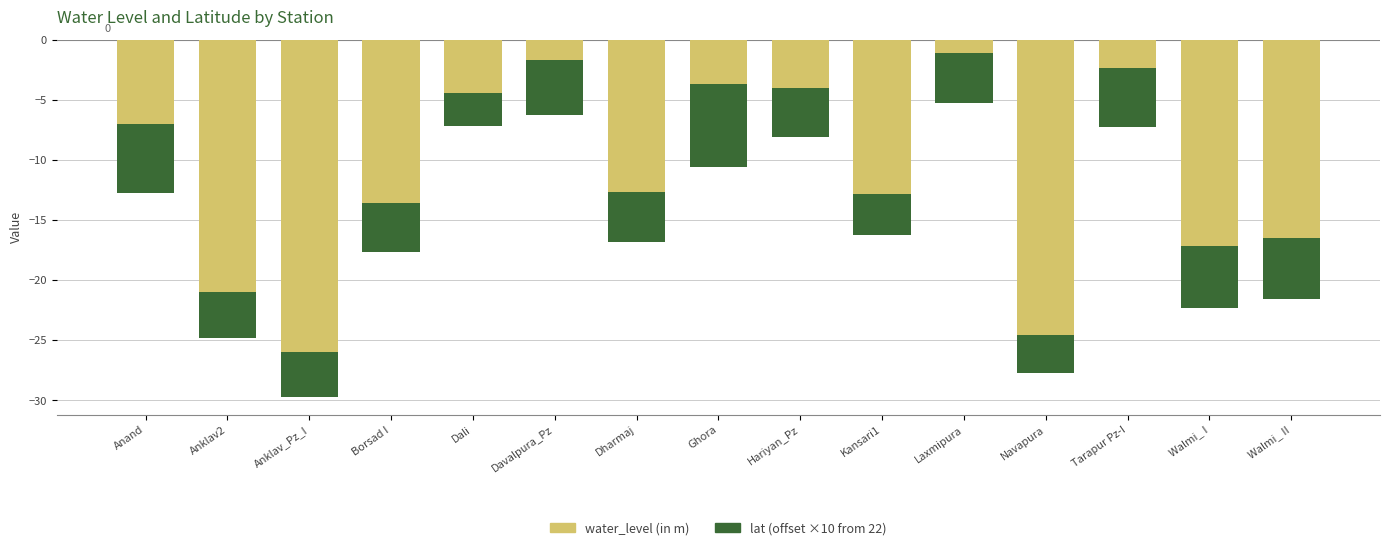

The value of water_level (in m) at Tarapur Pz-I is -3.3. True or false?

False